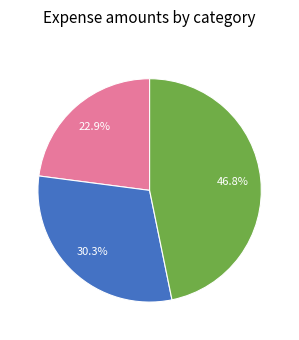

Is there any slice that represents more than half of the pie?

No